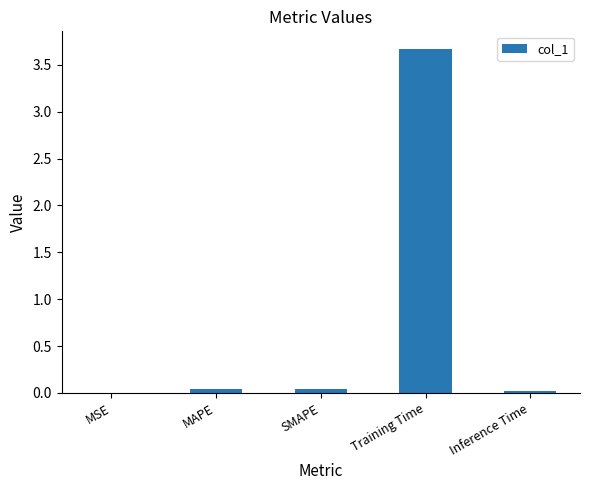

Is it true that the value at SMAPE is 0.0?

True